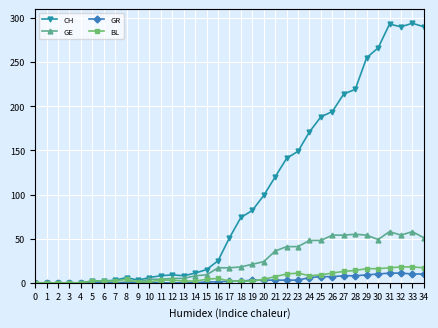

Is the value of GR at 20 greater than the value of CH at 10?

No